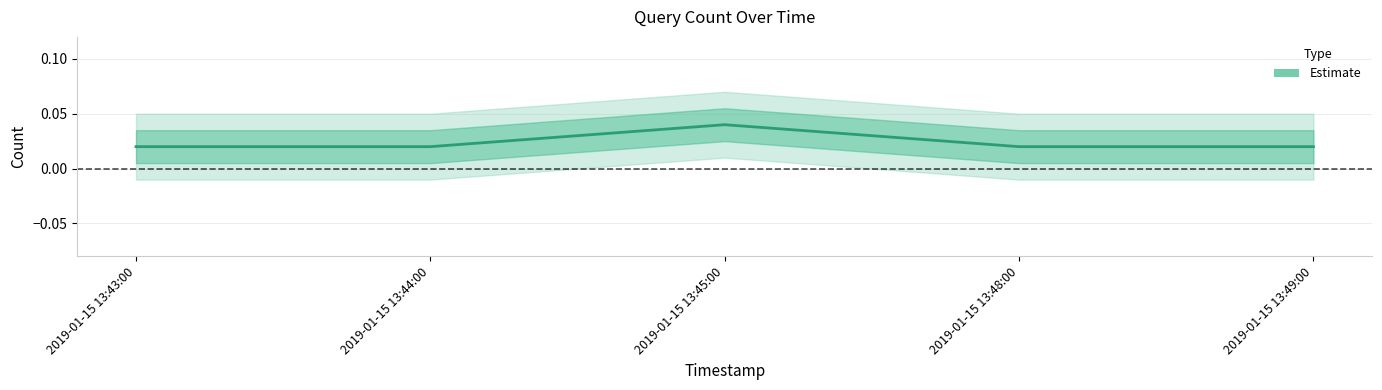

How many data points does each series have?

5